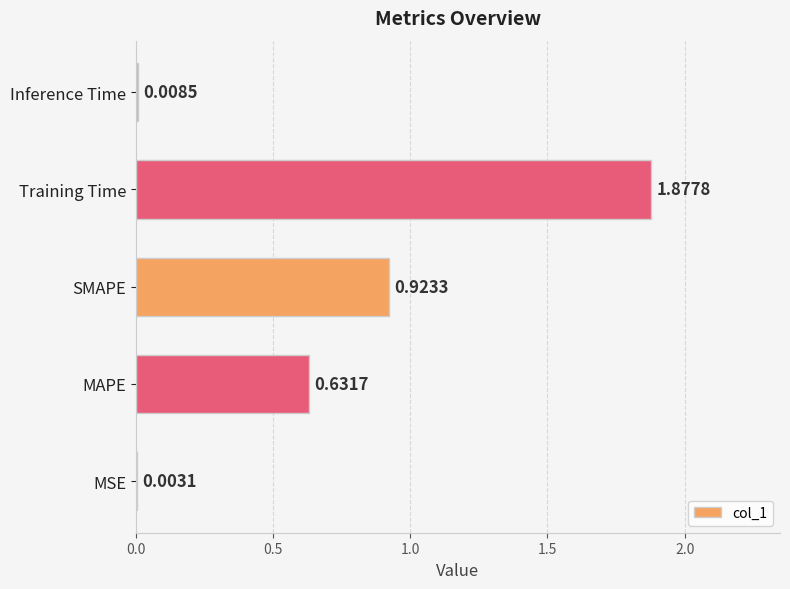

Which has a higher value, MAPE or Inference Time?

MAPE